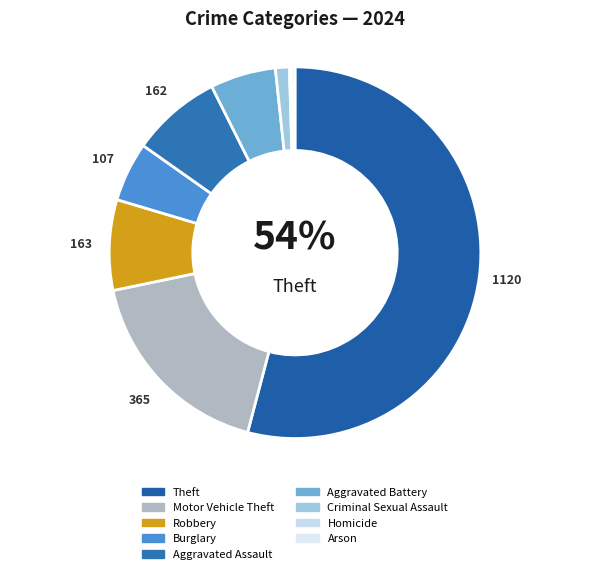

True or false: Arson accounts for 1% of the total.

False